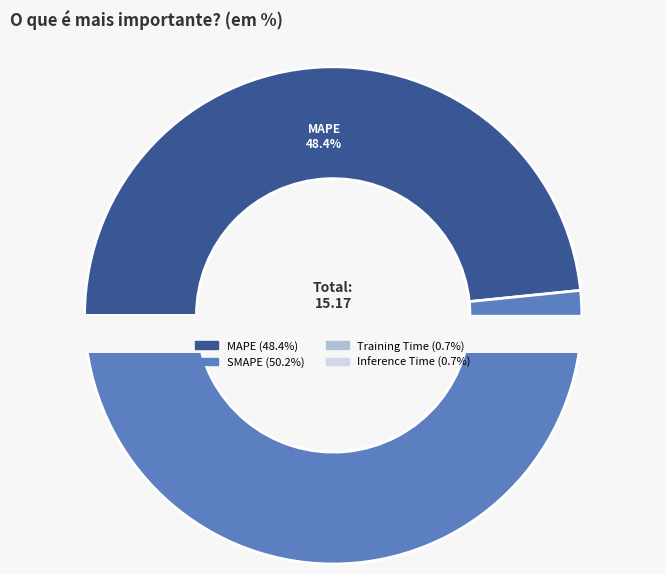

To the nearest percent, what portion does Inference Time represent?

1%